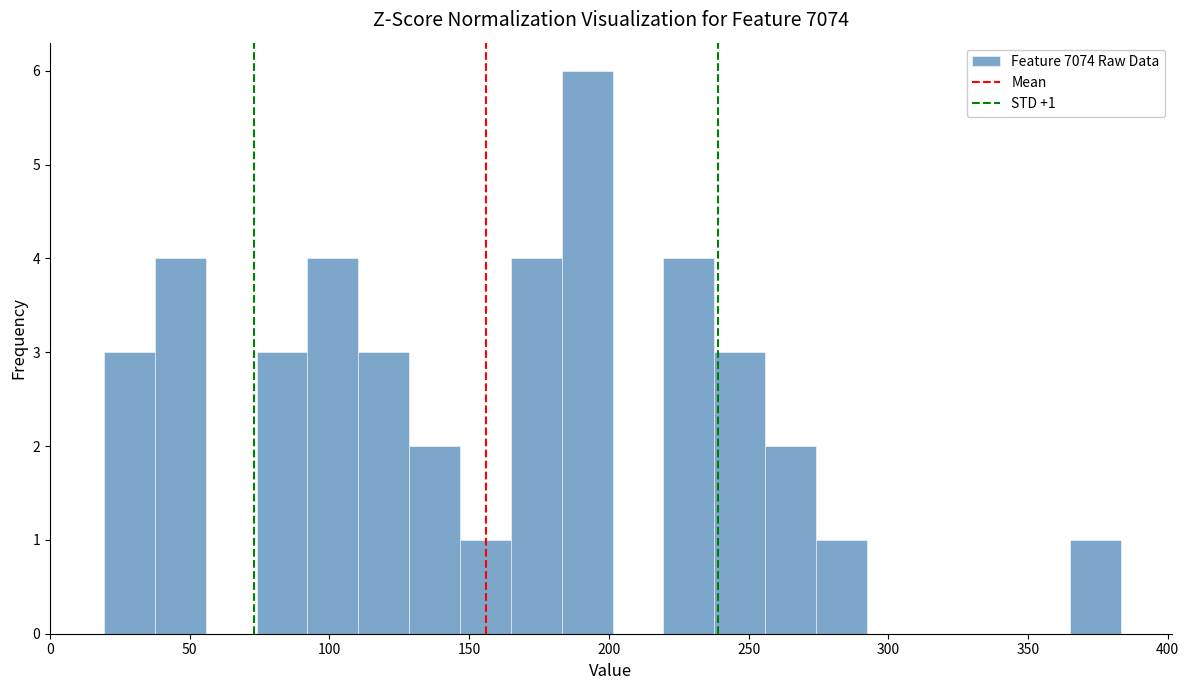

Around what value on the x-axis is the tallest bar? Give the approximate position of its centre, as read against the axis.

190